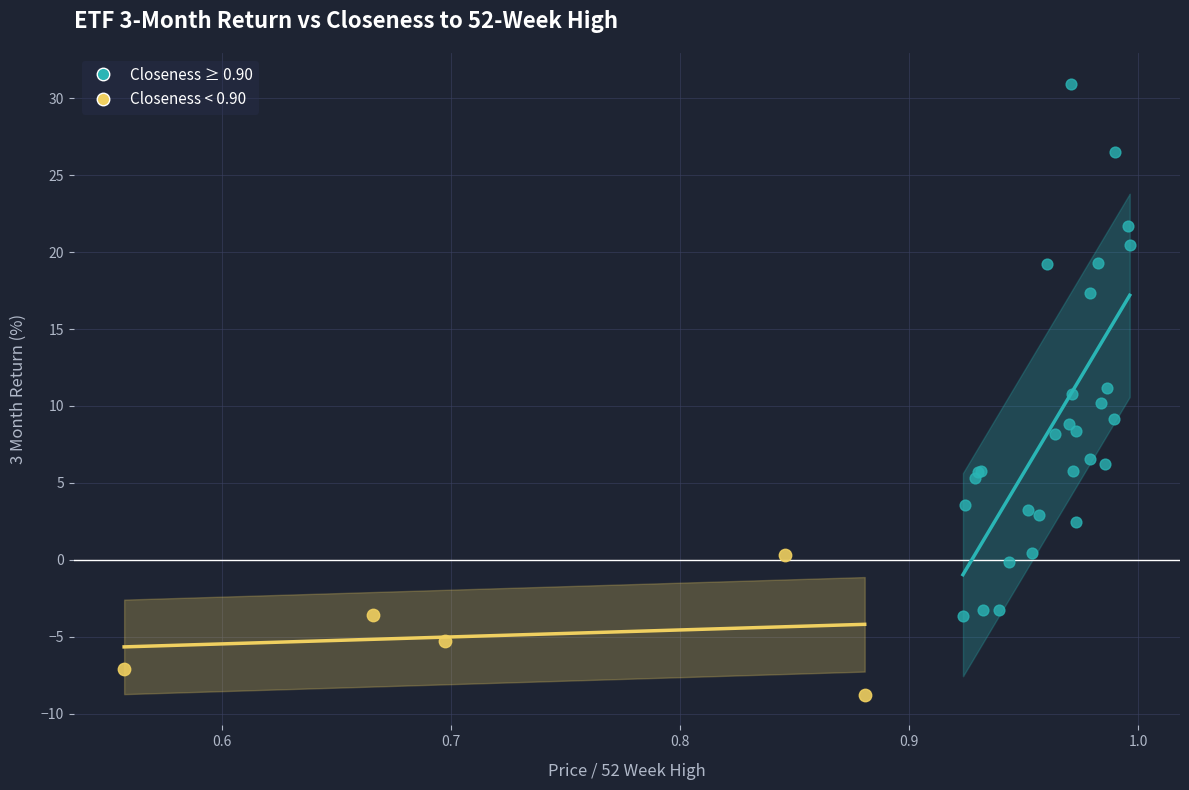

Which series has the largest Y range (max minus min)?

Closeness ≥ 0.90